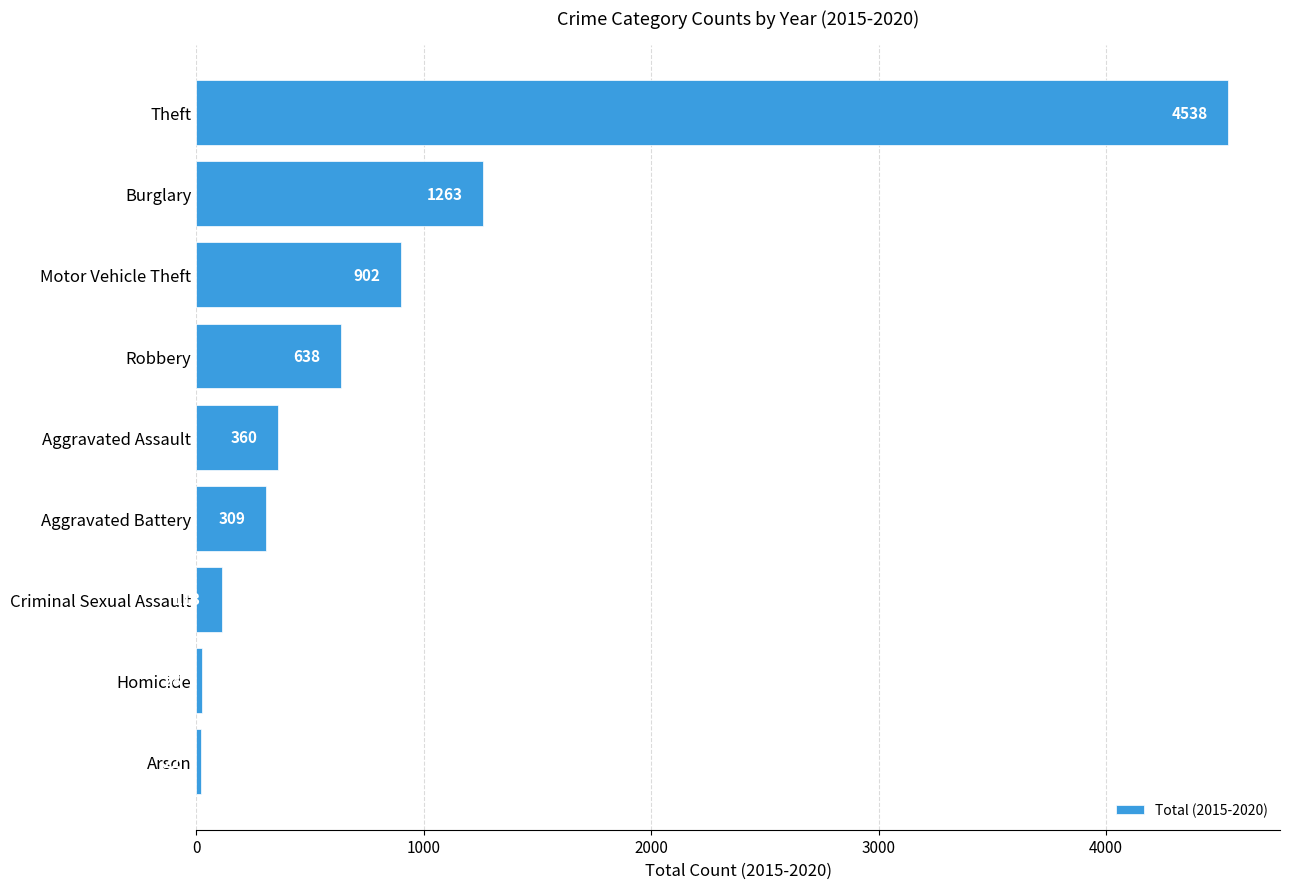

The chart shows a value of 309 at Aggravated Battery. True or false?

True